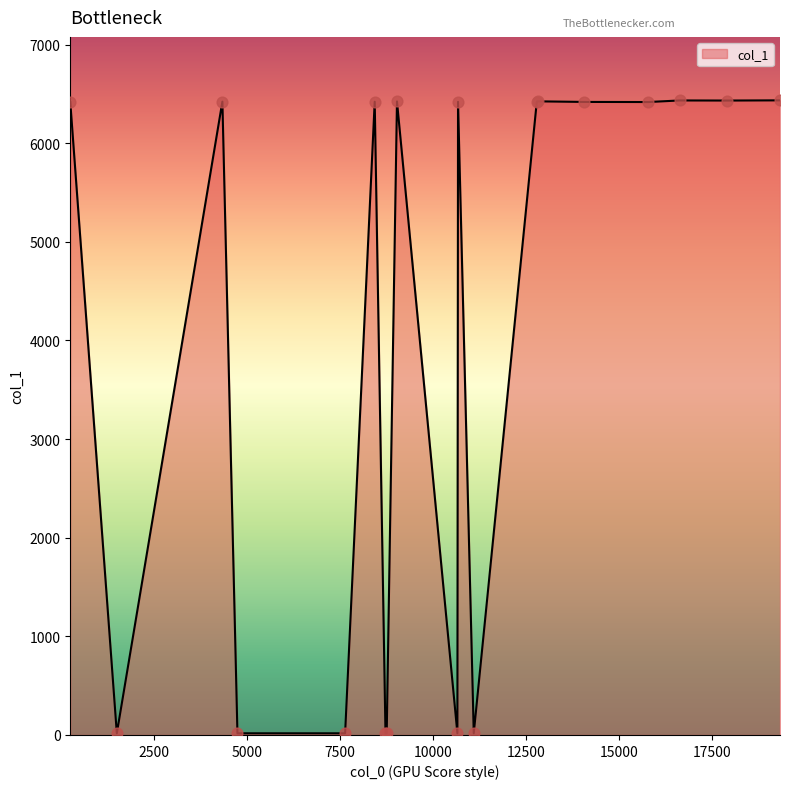

What is the maximum value shown in the chart?

6435